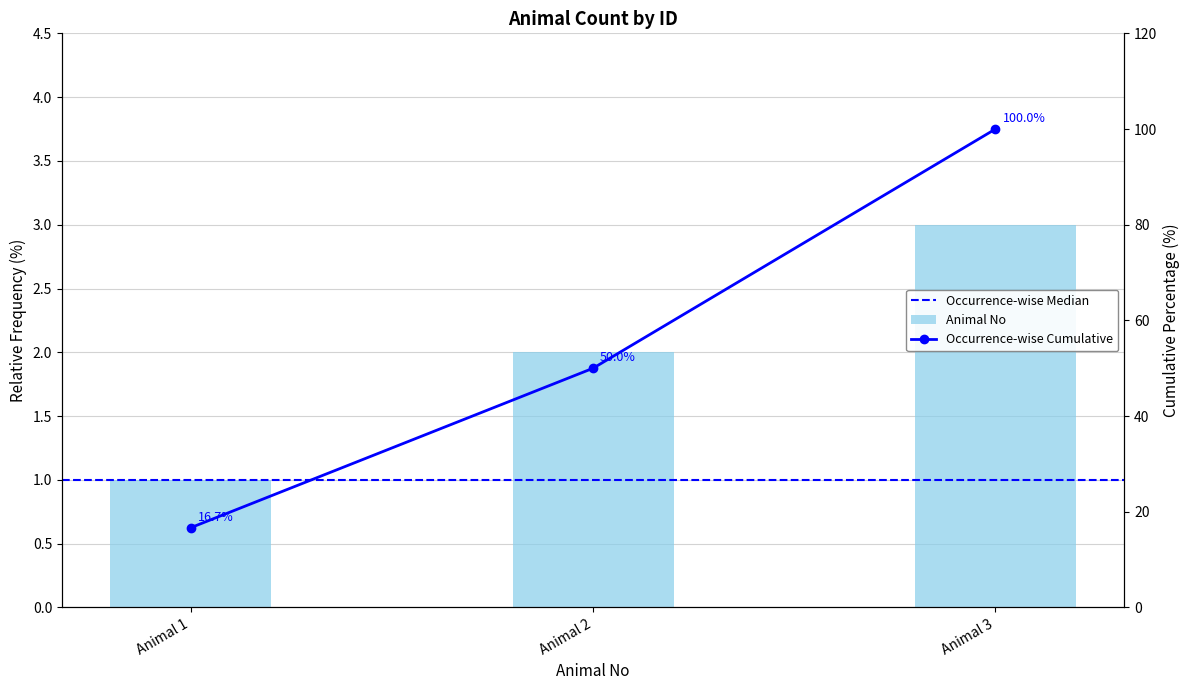

Rank the categories by value from highest to lowest.

Animal 3, Animal 2, Animal 1